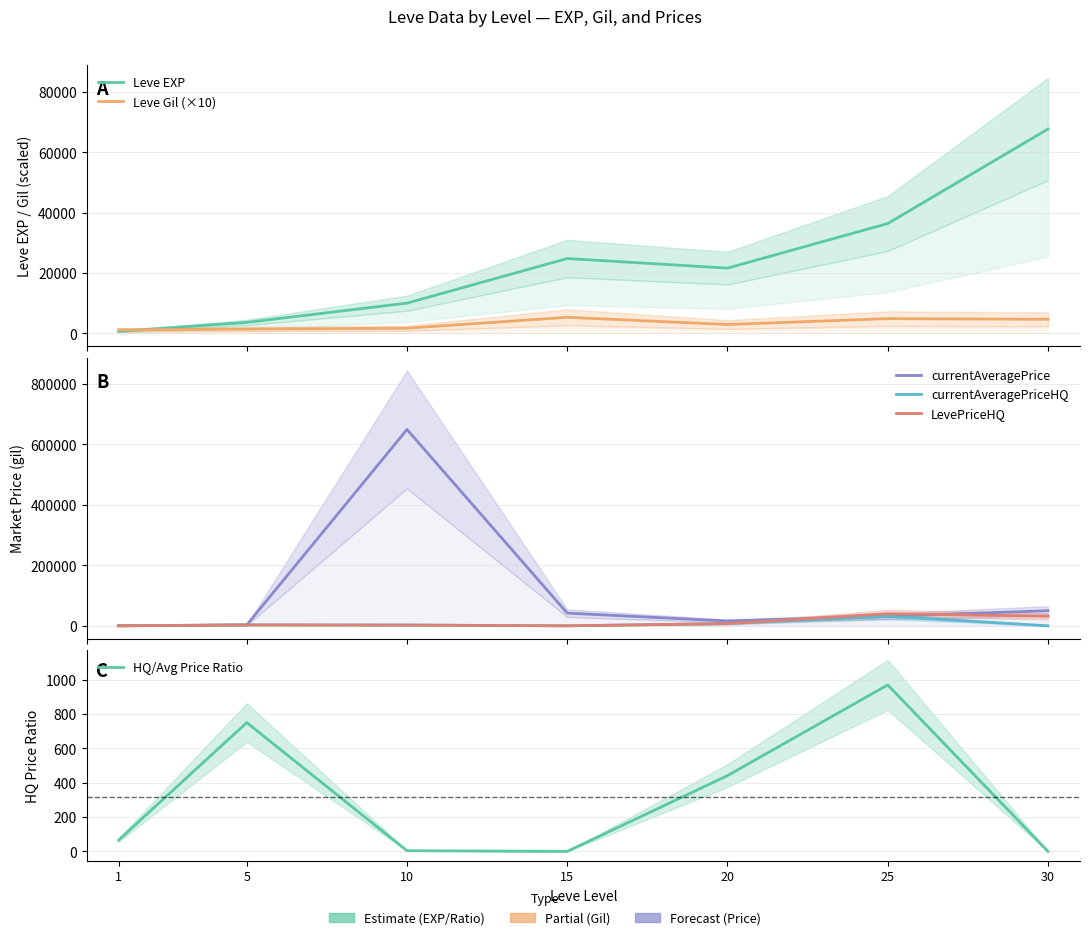

List the labels in order of HQ/Avg Price Ratio value, largest first.

25, 5, 20, 1, 10, 15, 30